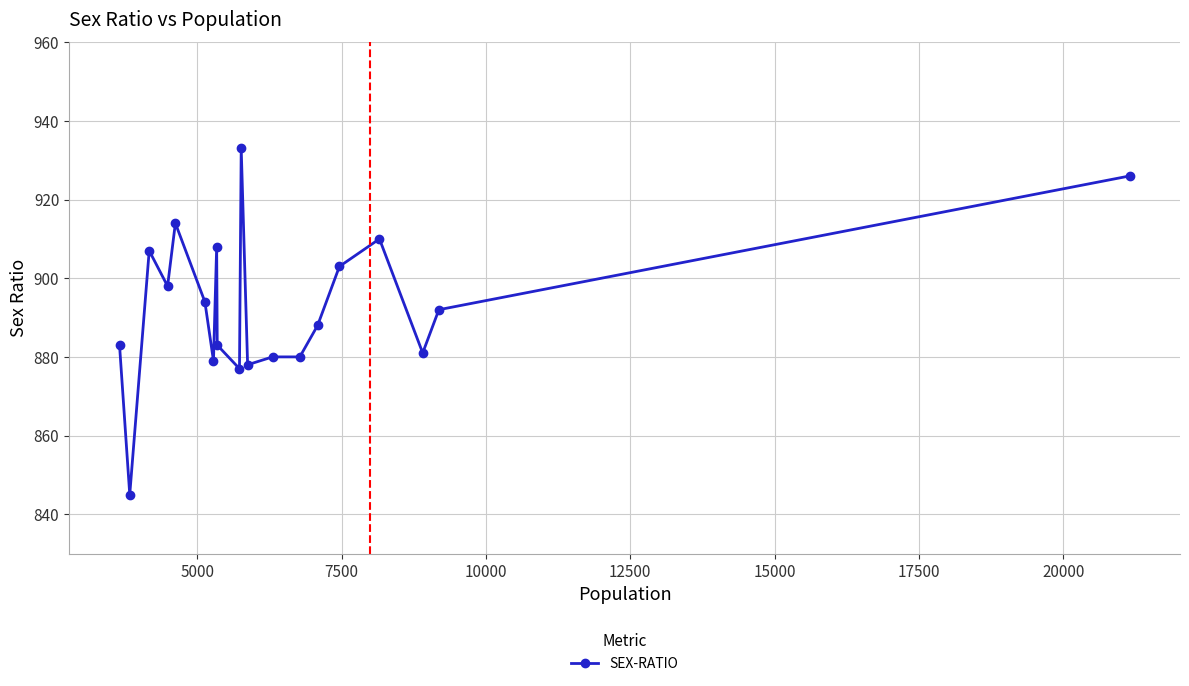

True or false: there are more than 1 points higher than both neighbors.

True